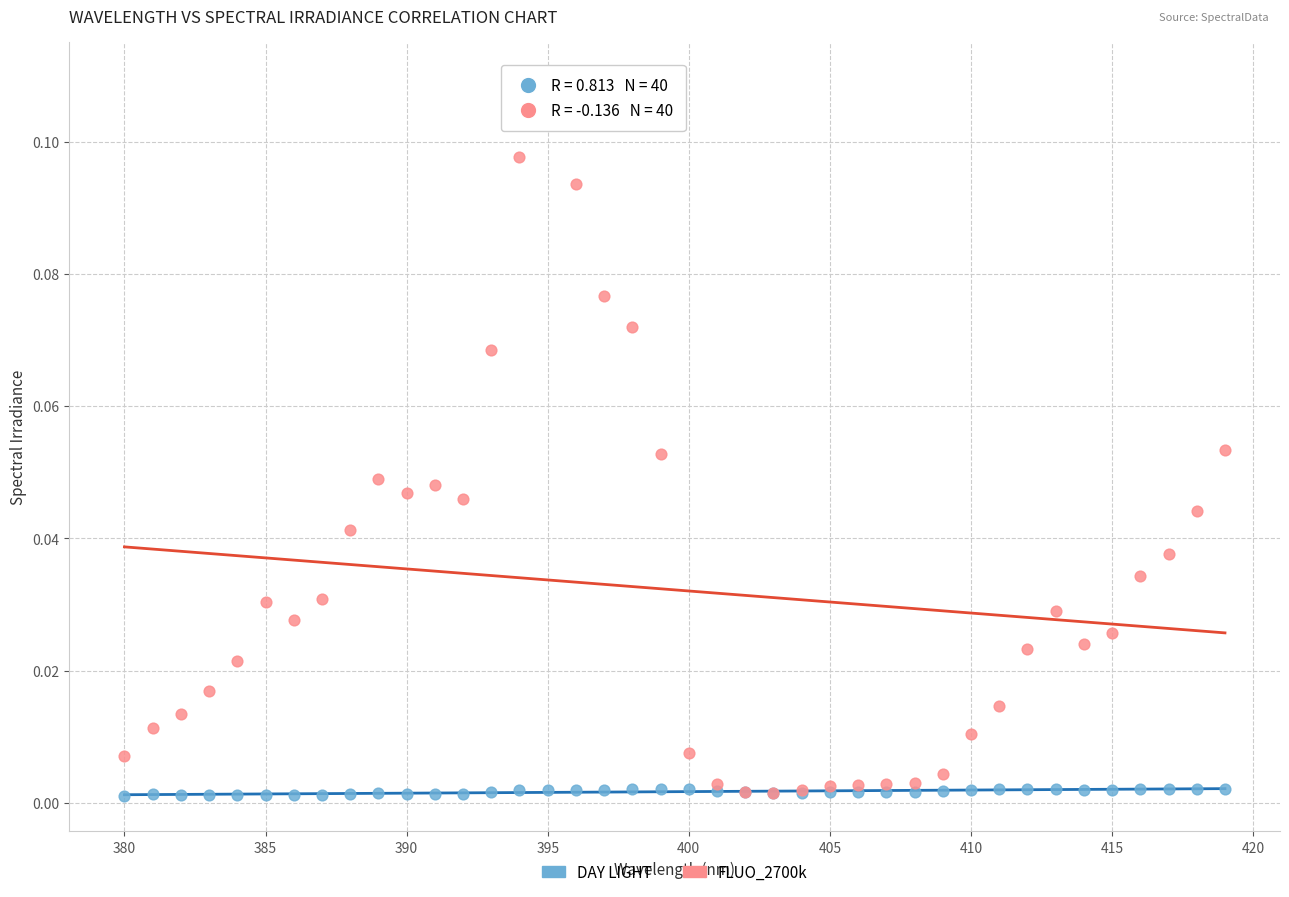

What are all the series names shown in the legend?

DAY LIGHT, FLUO_2700k